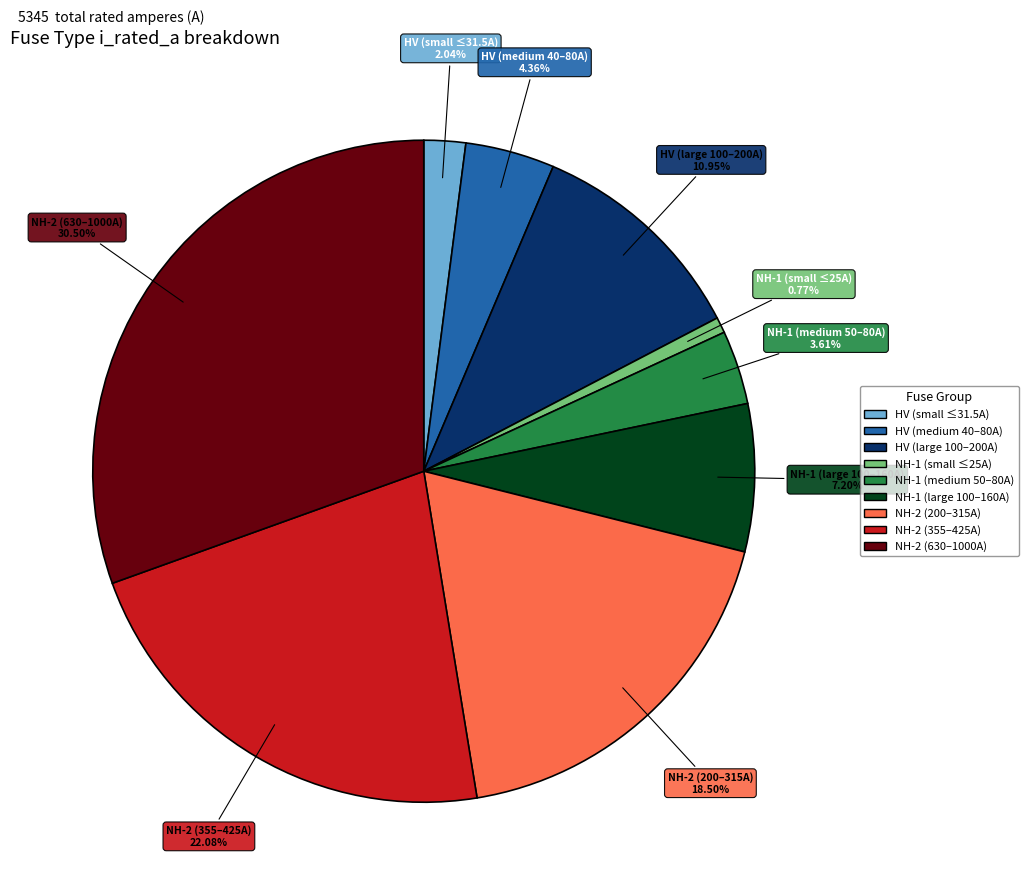

Is there any slice that represents more than half of the pie?

No